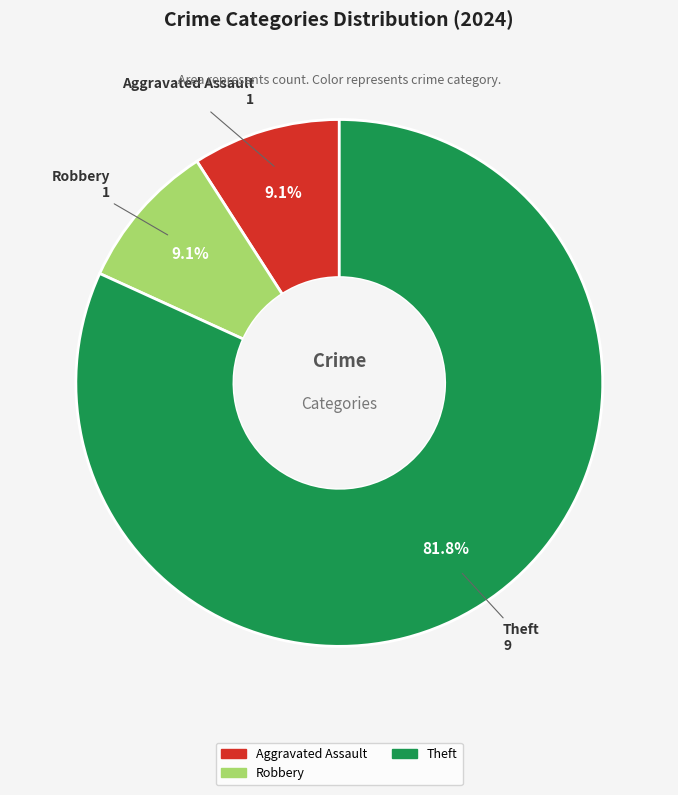

Count the number of slices in the pie.

3